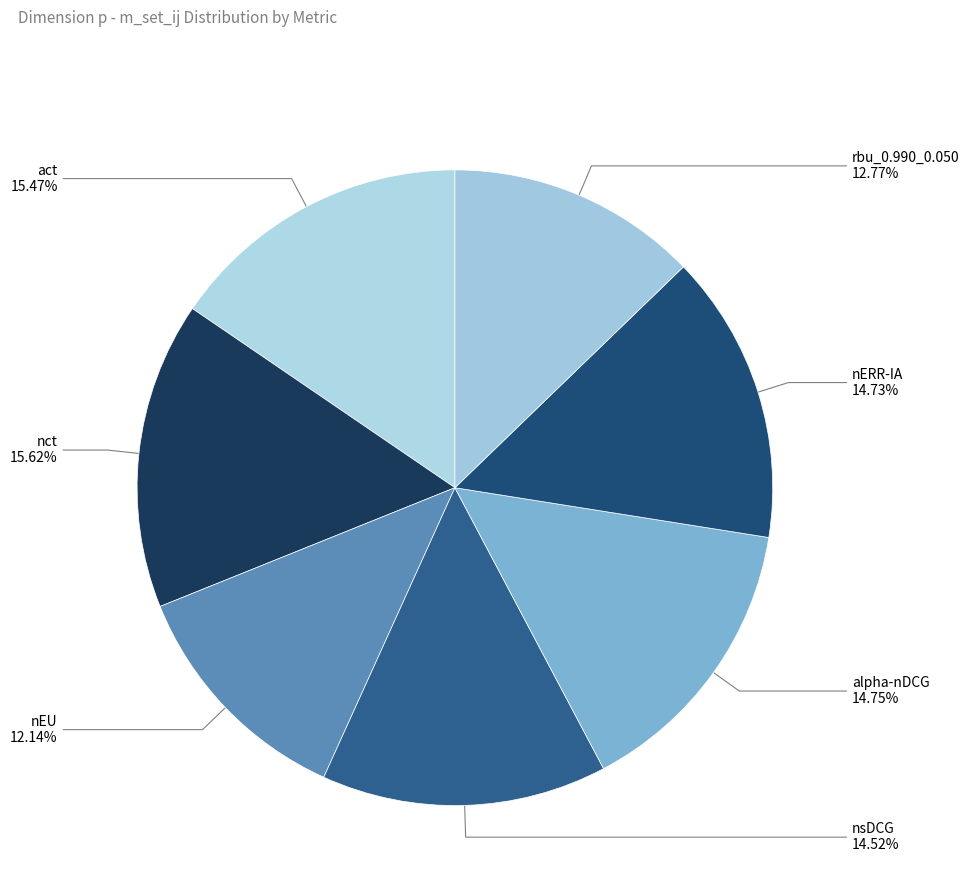

Approximately how many times larger is the value at nsDCG compared to act?

0.9